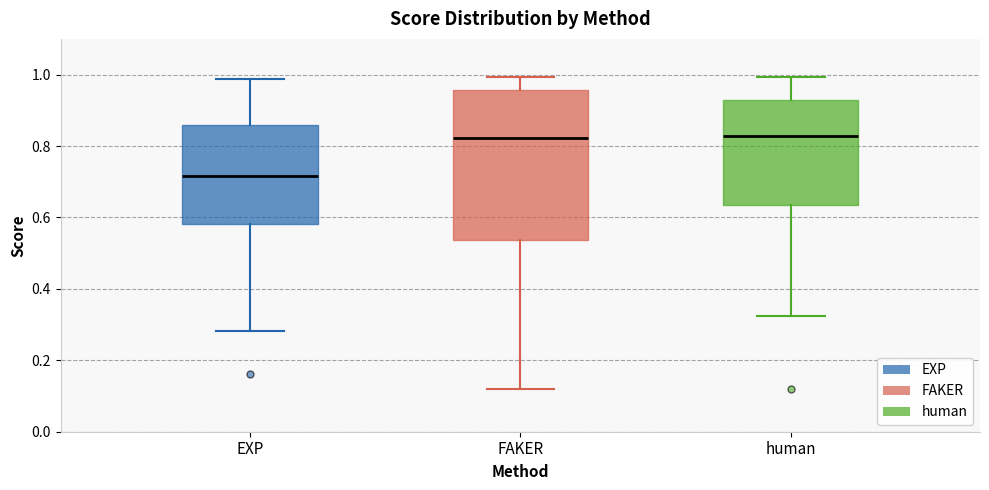

Comparing the boxes themselves (not the whiskers), which one is the tallest?

FAKER